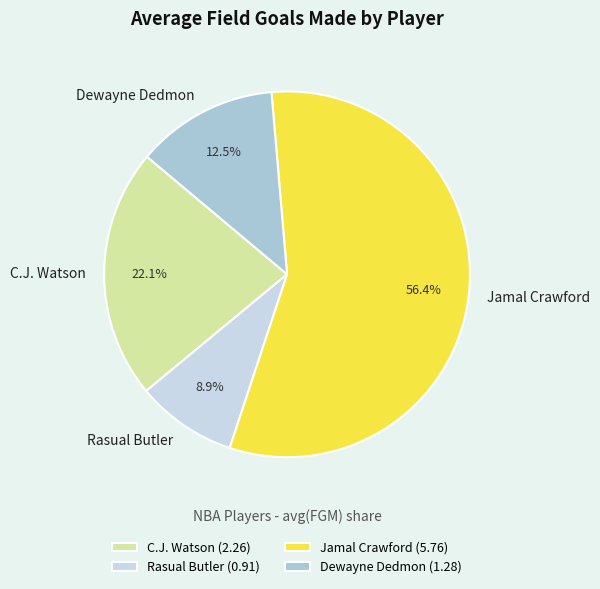

How much of the chart is everything except Dewayne Dedmon?

87.5%